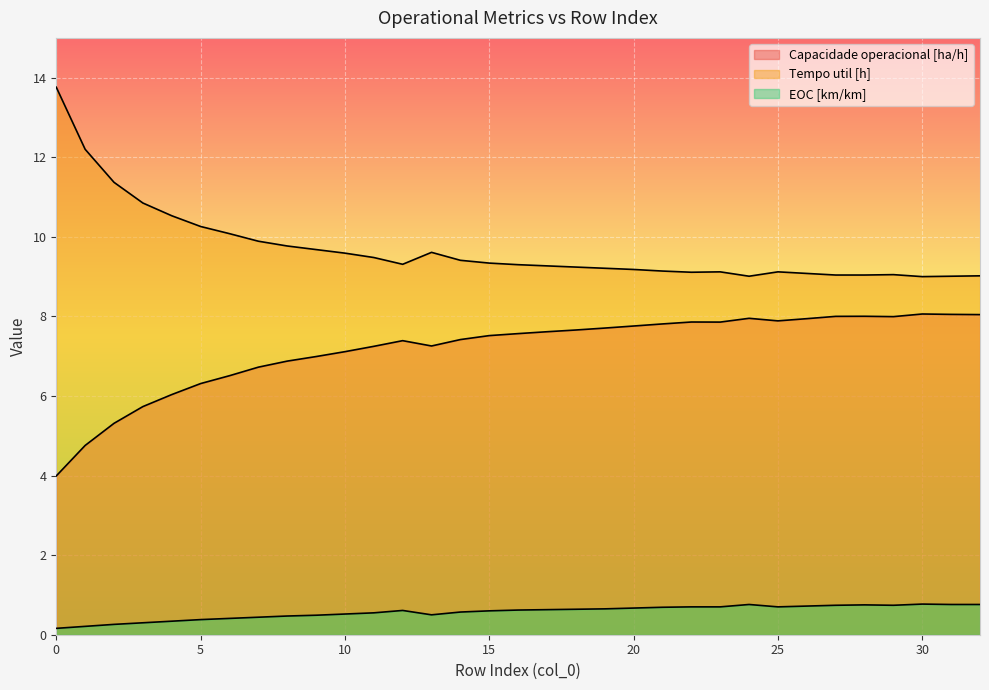

What is the total value across all series at 0?

17.9